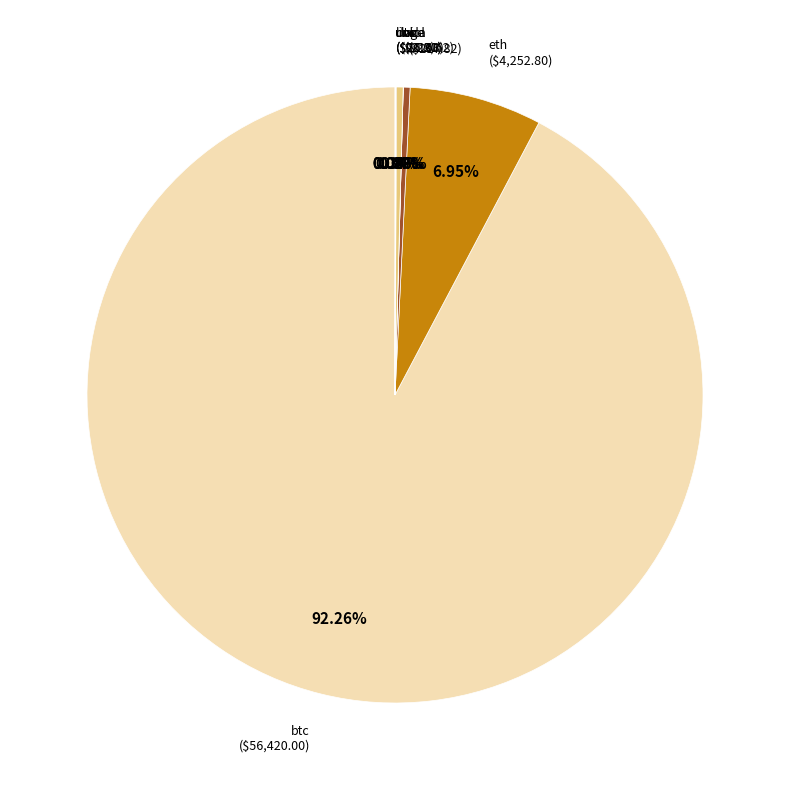

Approximately how many times larger is the value at ltc compared to sol?

1.0